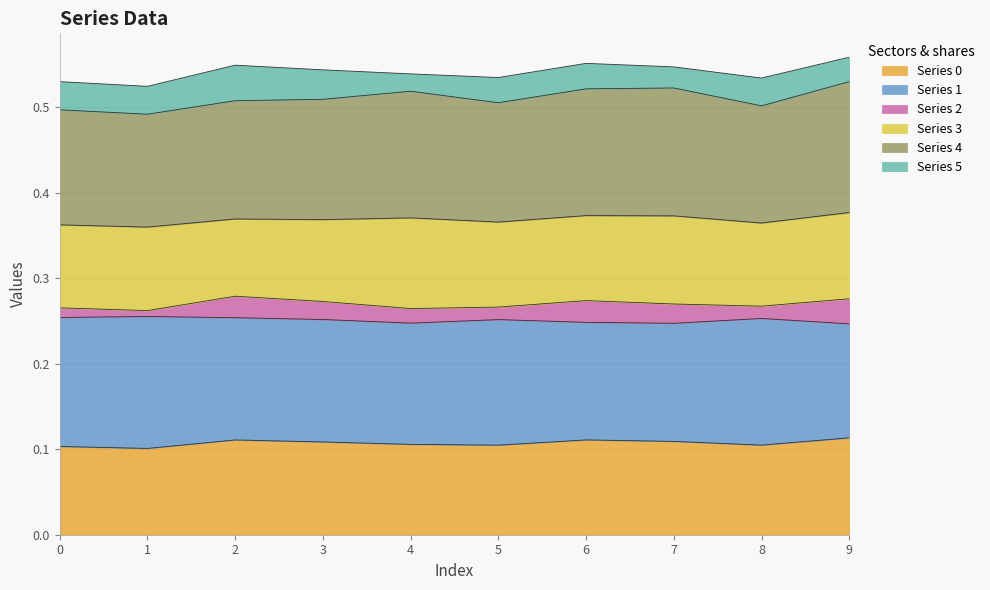

True or false: Series 0 and Series 4 cross at least once.

False